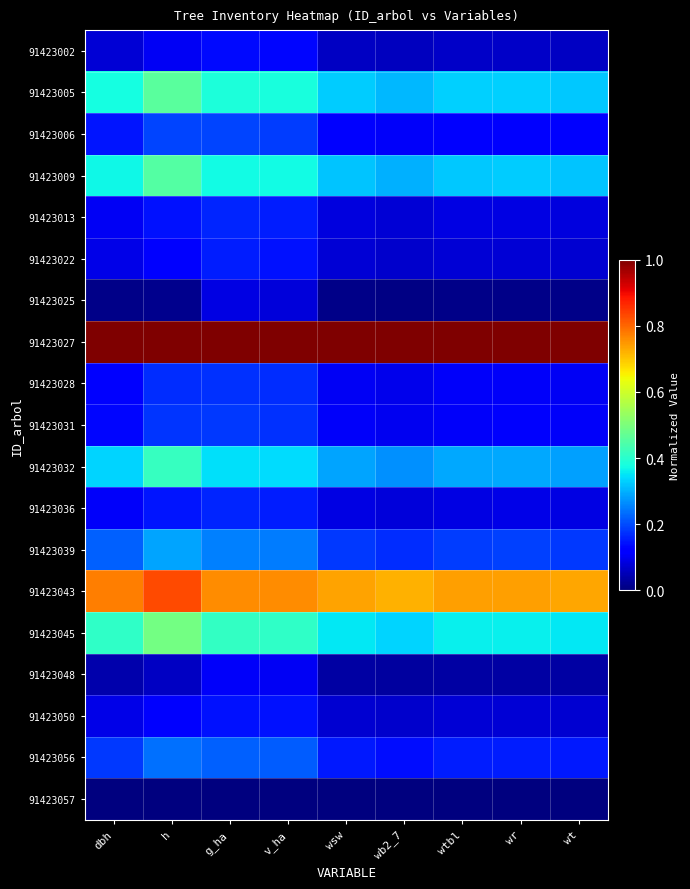

Which series changed the most between wsw and wt?

91423043